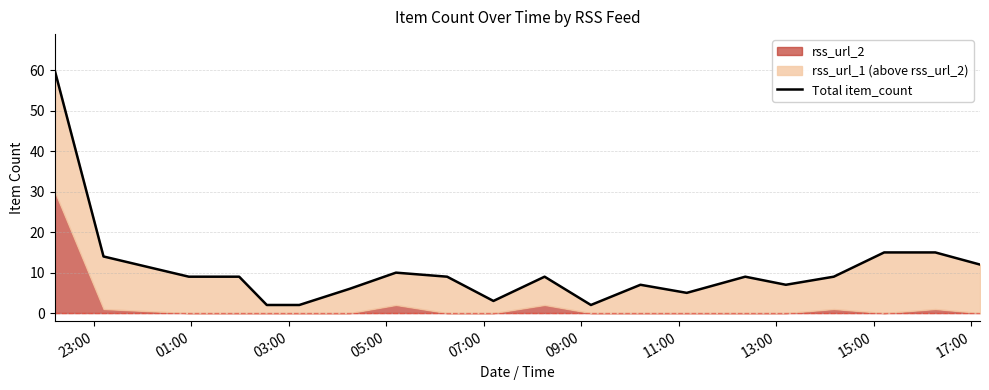

What is the maximum value shown in the chart?

60